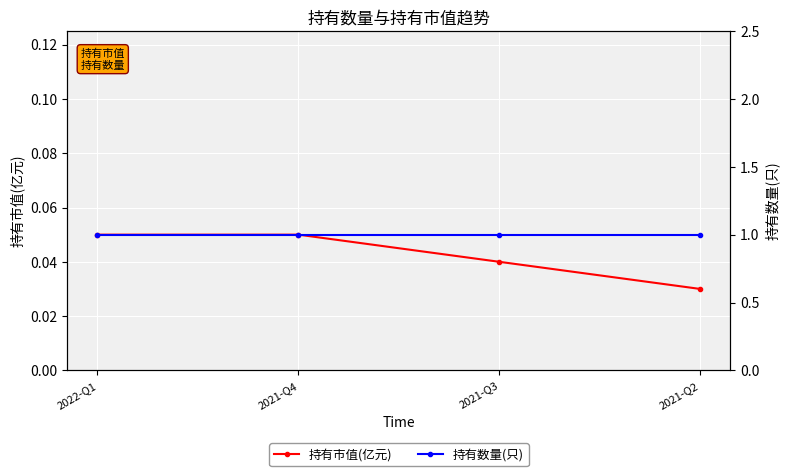

Does the chart display data point markers on the line(s)?

Yes